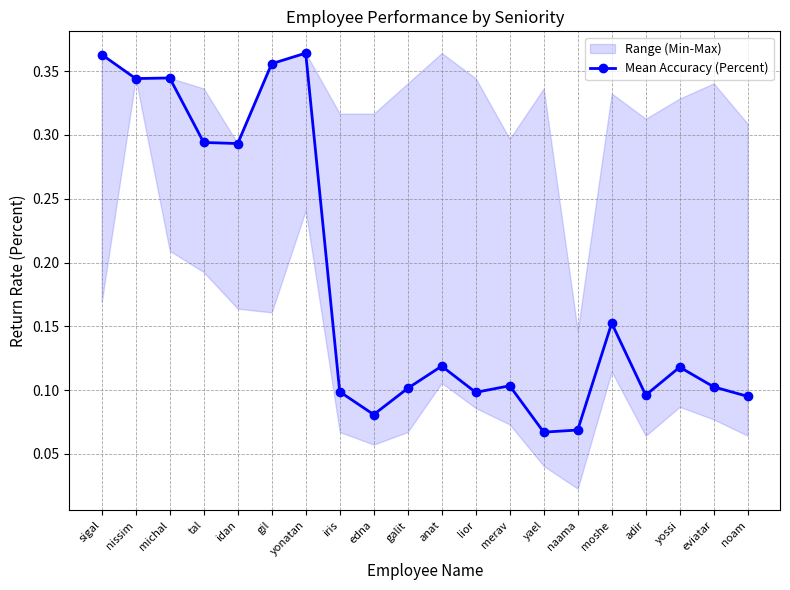

Between yossi and noam, which is larger?

yossi